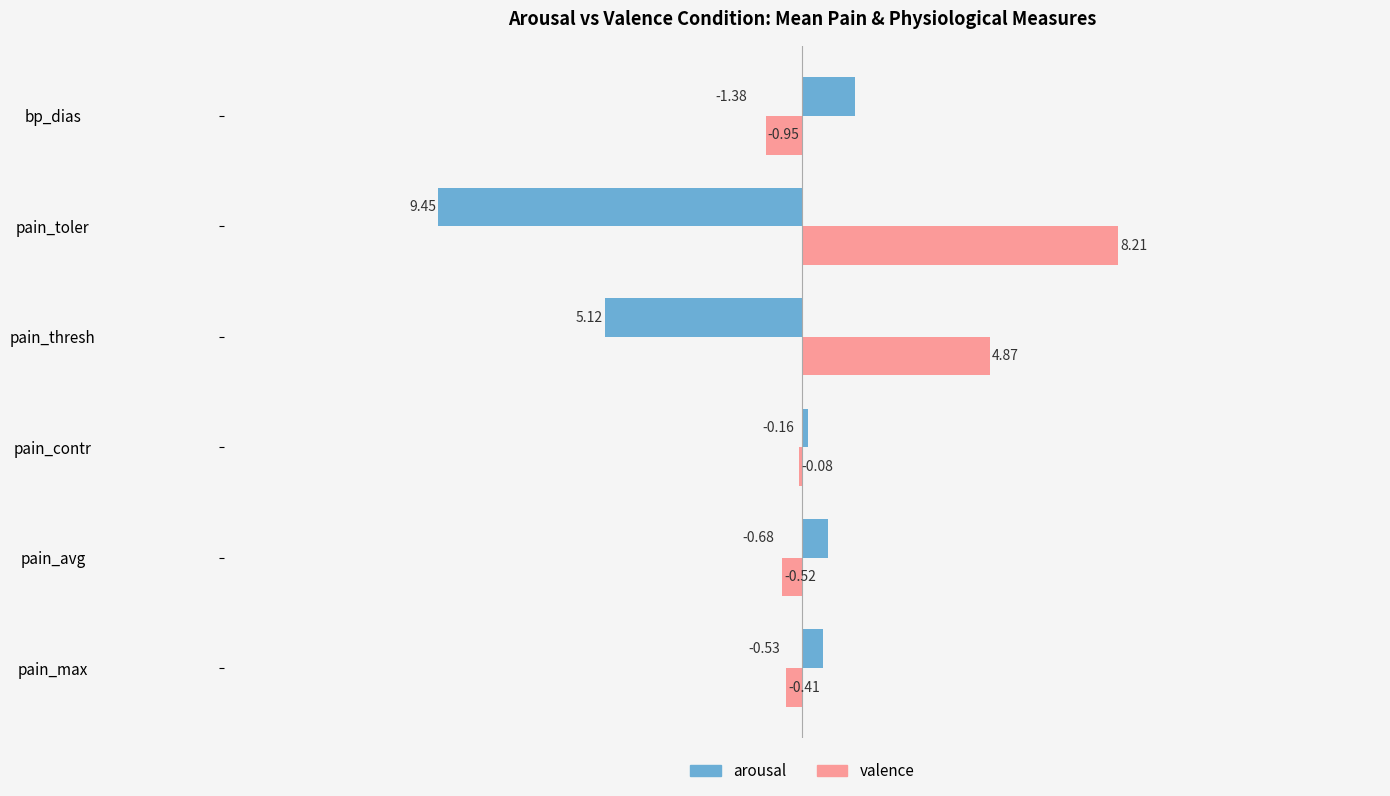

Between pain_contr and pain_thresh, which series saw the biggest shift?

arousal